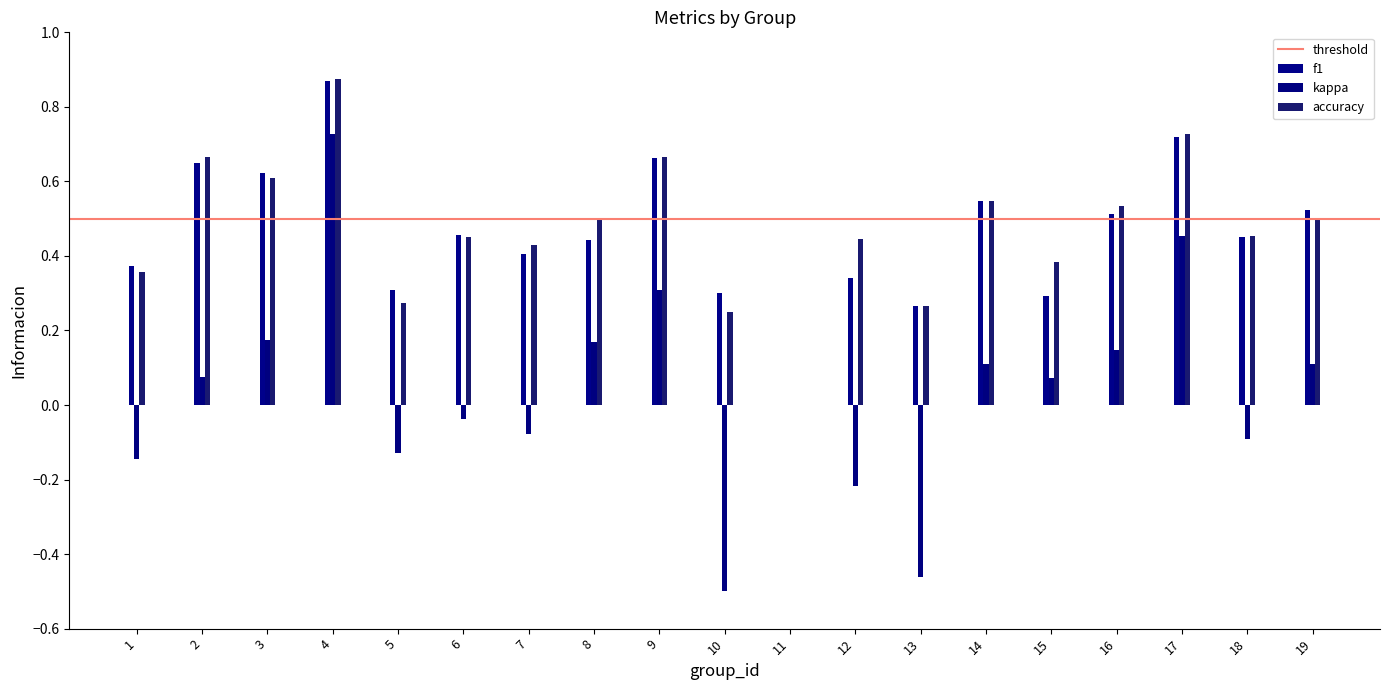

Does the chart contain stacked bars?

No